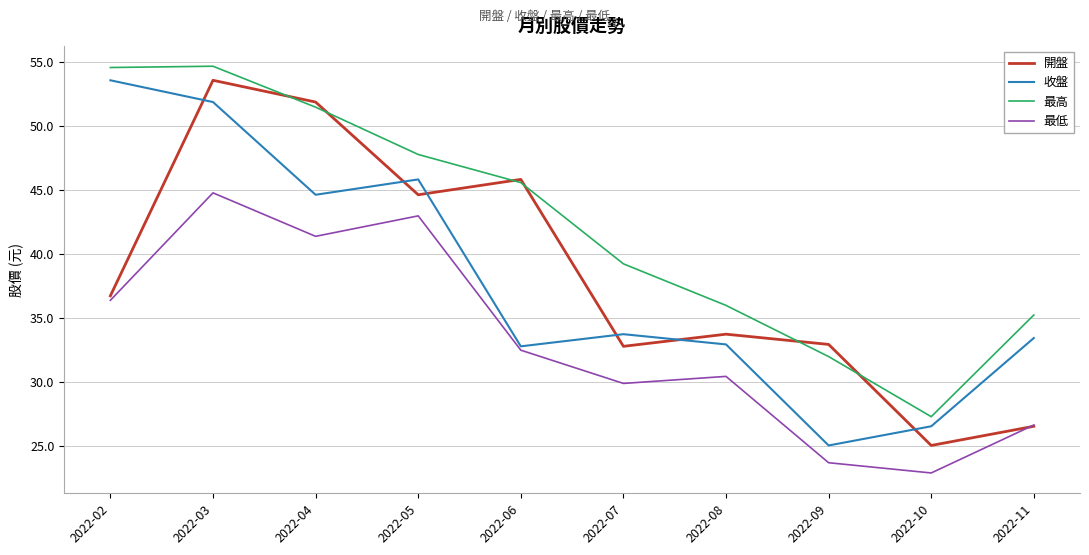

Which series changed the most between 2022-07 and 2022-11?

開盤